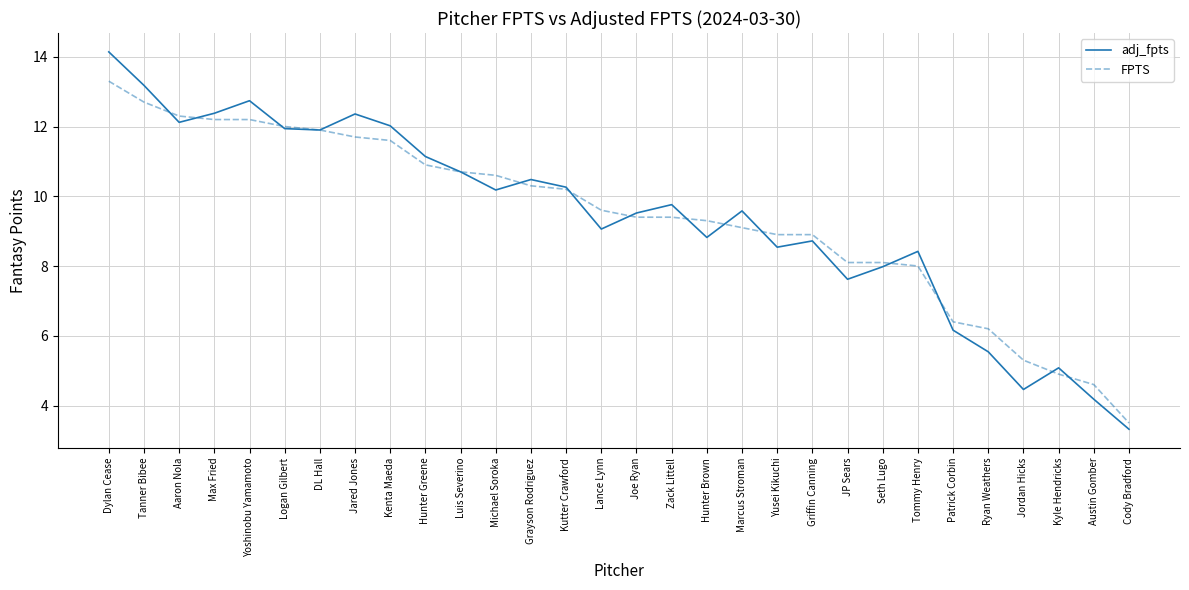

At Patrick Corbin, list the series in order from largest to smallest.

FPTS, adj_fpts